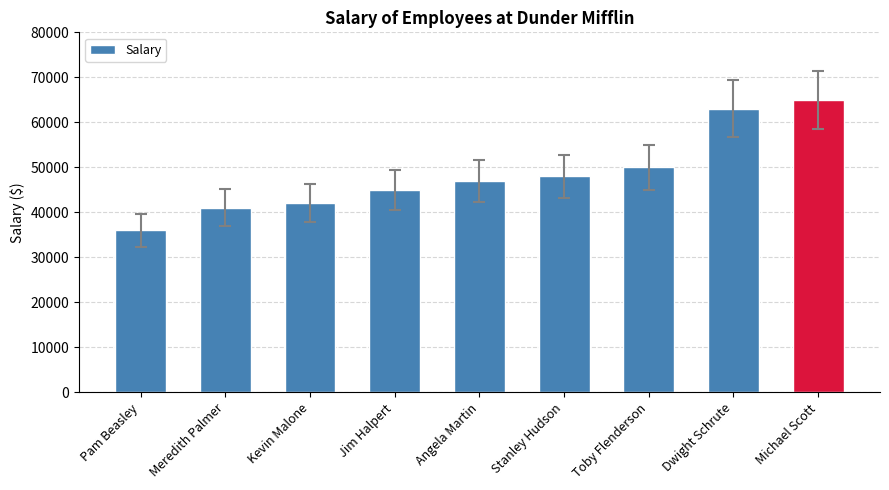

List the labels in order of value, largest first.

Michael Scott, Dwight Schrute, Toby Flenderson, Stanley Hudson, Angela Martin, Jim Halpert, Kevin Malone, Meredith Palmer, Pam Beasley